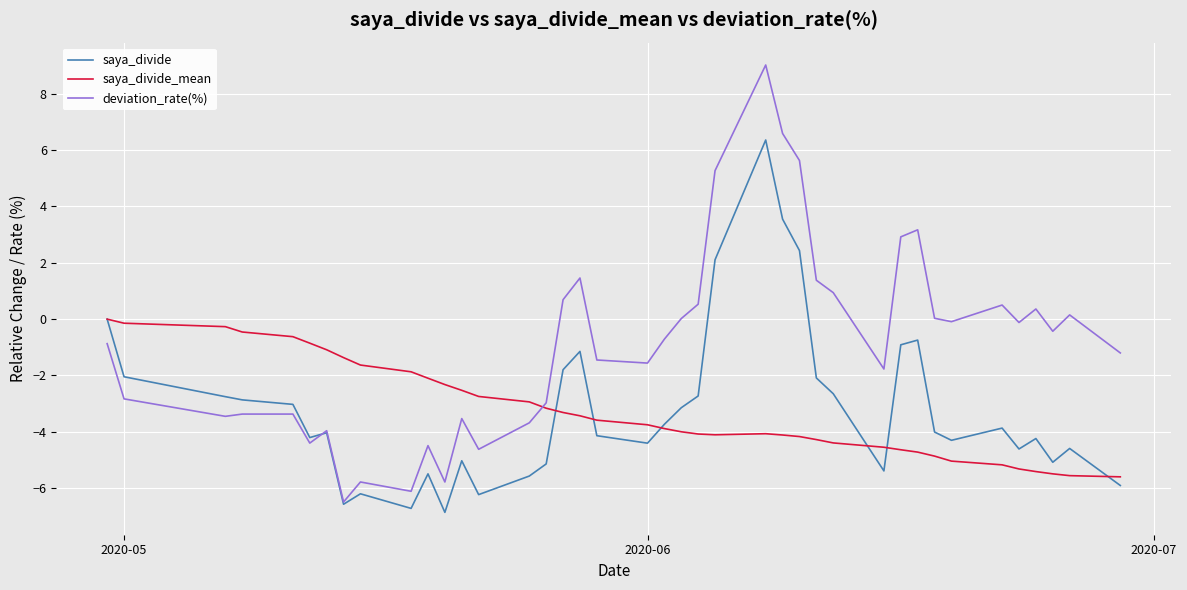

What is the smallest value displayed?

-6.9